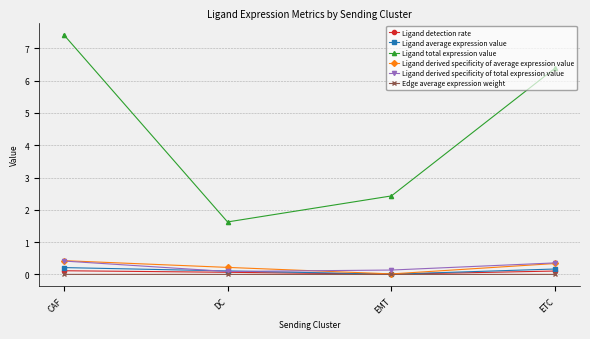

True or false: Ligand total expression value and Ligand average expression value intersect in this chart.

False